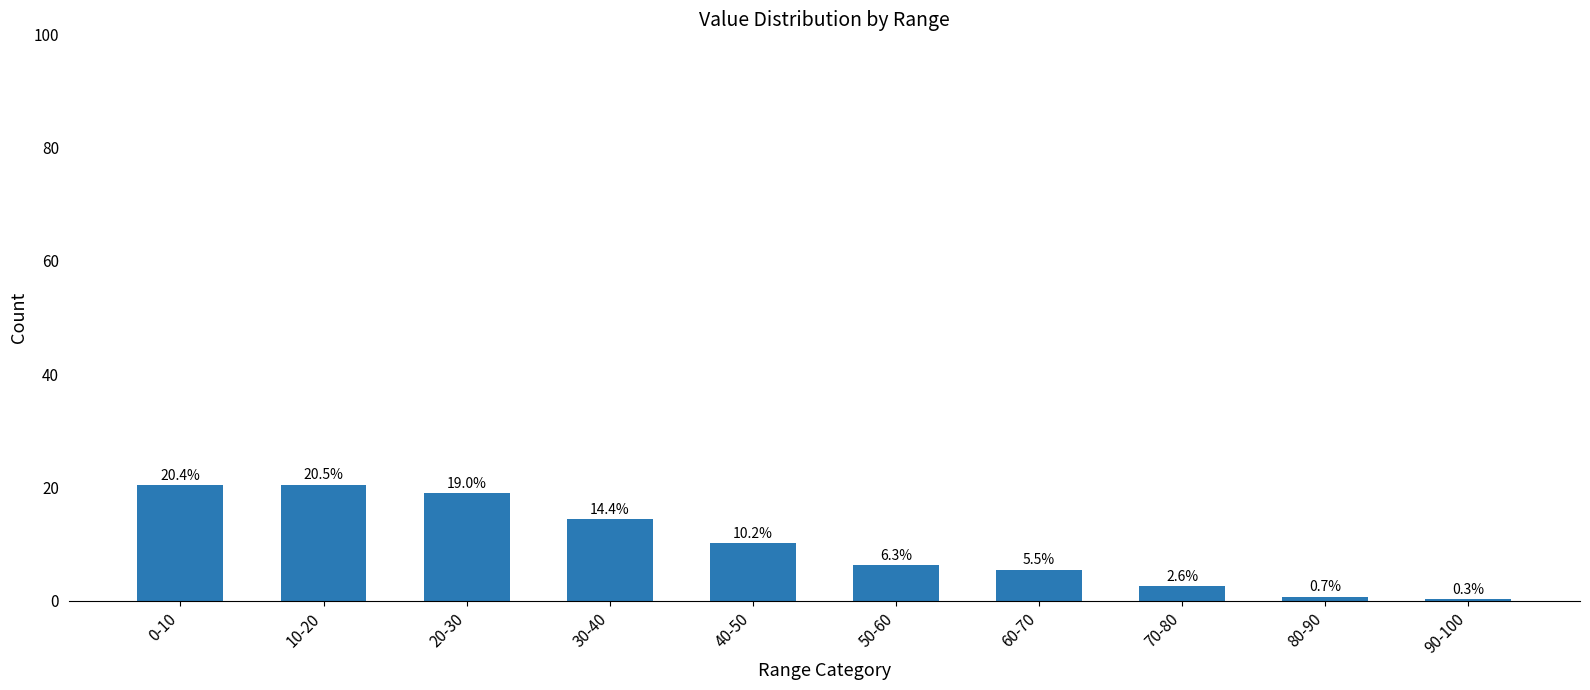

List the labels in order of value, smallest first.

90-100, 80-90, 70-80, 60-70, 50-60, 40-50, 30-40, 20-30, 0-10, 10-20